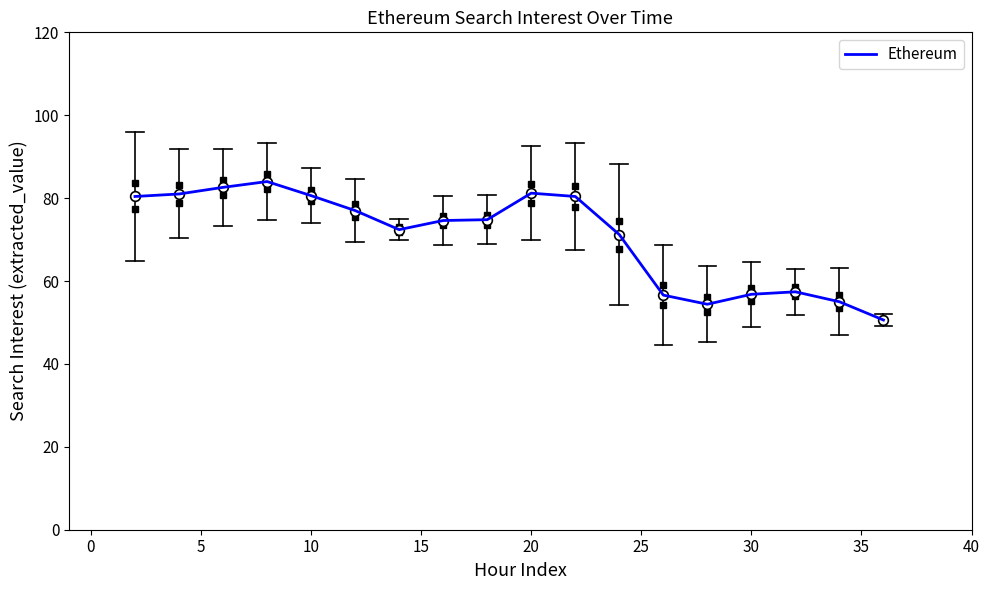

What is the smallest value displayed?

50.6